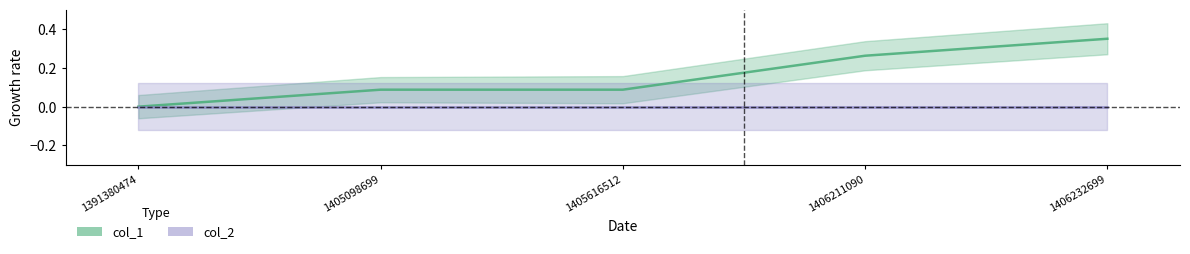

Does the chart display data point markers on the line(s)?

No